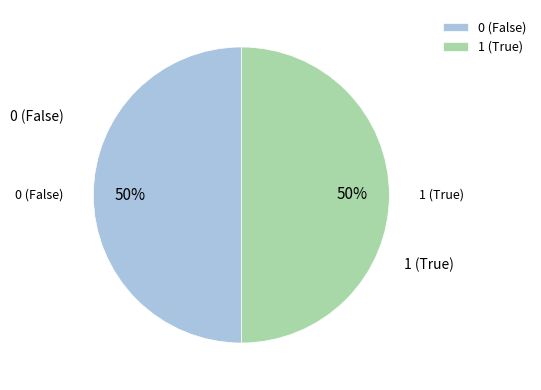

Is it true that 0 (False) is 50% of the pie?

True